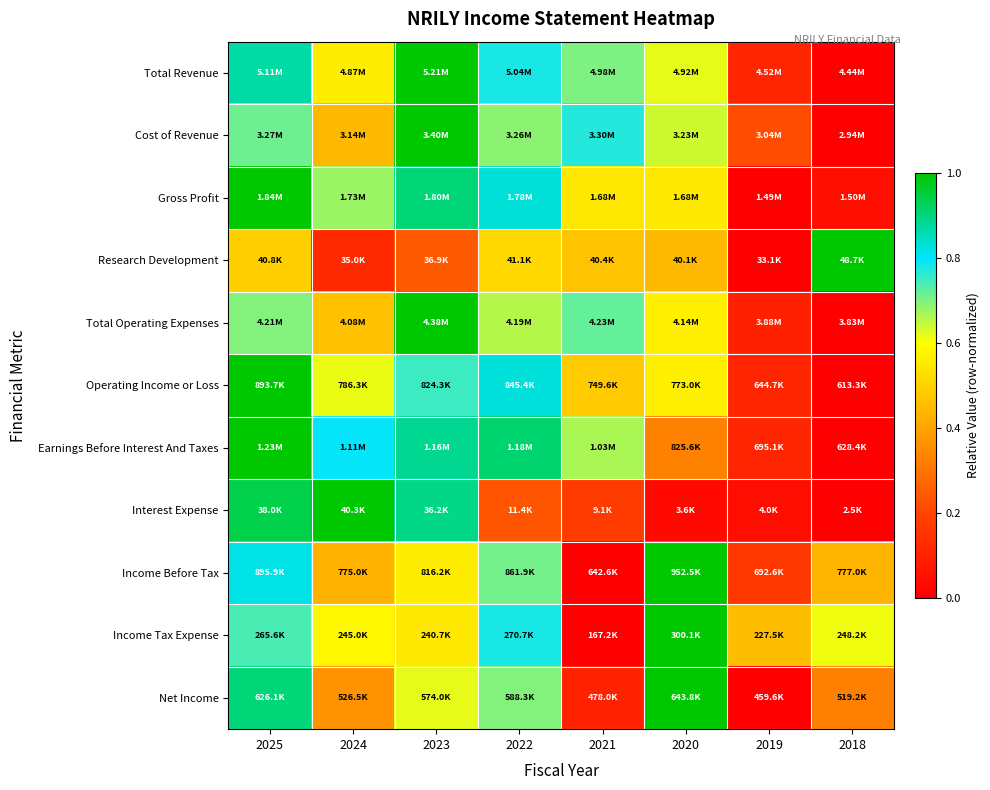

Reading right to left, what are all the values shown in this chart?

Total Revenue: 2018=0.0	2019=0.1	2020=0.6	2021=0.7	2022=0.8	2023=1.0	2024=0.6	2025=0.9
Cost of Revenue: 2018=0.0	2019=0.2	2020=0.6	2021=0.8	2022=0.7	2023=1.0	2024=0.4	2025=0.7
Gross Profit: 2018=0.0	2019=0.0	2020=0.6	2021=0.5	2022=0.8	2023=0.9	2024=0.7	2025=1.0
Research Development: 2018=1.0	2019=0.0	2020=0.4	2021=0.5	2022=0.5	2023=0.2	2024=0.1	2025=0.5
Total Operating Expenses: 2018=0.0	2019=0.1	2020=0.6	2021=0.7	2022=0.7	2023=1.0	2024=0.5	2025=0.7
Operating Income or Loss: 2018=0.0	2019=0.1	2020=0.6	2021=0.5	2022=0.8	2023=0.8	2024=0.6	2025=1.0
Earnings Before Interest And Taxes: 2018=0.0	2019=0.1	2020=0.3	2021=0.7	2022=0.9	2023=0.9	2024=0.8	2025=1.0
Interest Expense: 2018=0.0	2019=0.0	2020=0.0	2021=0.2	2022=0.2	2023=0.9	2024=1.0	2025=0.9
Income Before Tax: 2018=0.4	2019=0.2	2020=1.0	2021=0.0	2022=0.7	2023=0.6	2024=0.4	2025=0.8
Income Tax Expense: 2018=0.6	2019=0.5	2020=1.0	2021=0.0	2022=0.8	2023=0.6	2024=0.6	2025=0.7
Net Income: 2018=0.3	2019=0.0	2020=1.0	2021=0.1	2022=0.7	2023=0.6	2024=0.4	2025=0.9